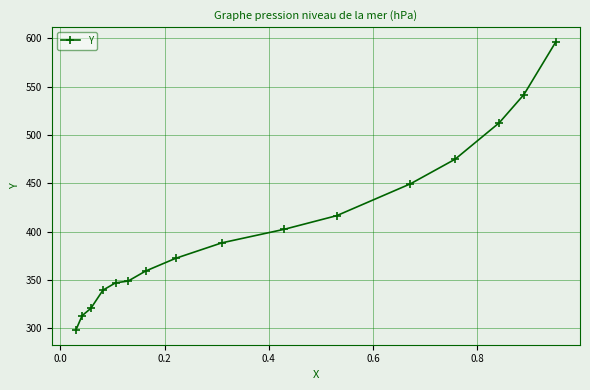

What is the difference between the maximum and minimum values?

298.9